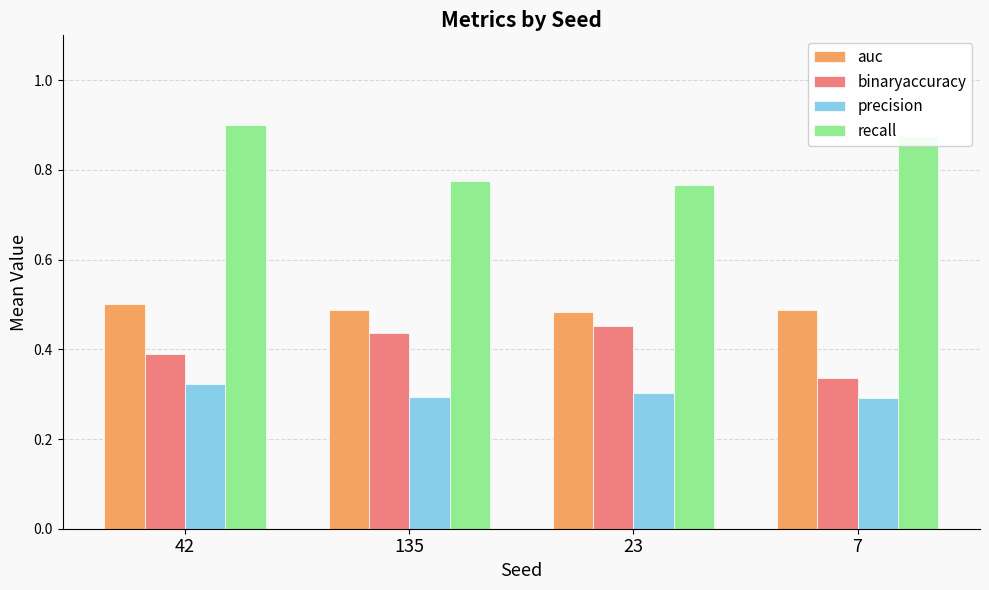

What position from the left is 23?

3